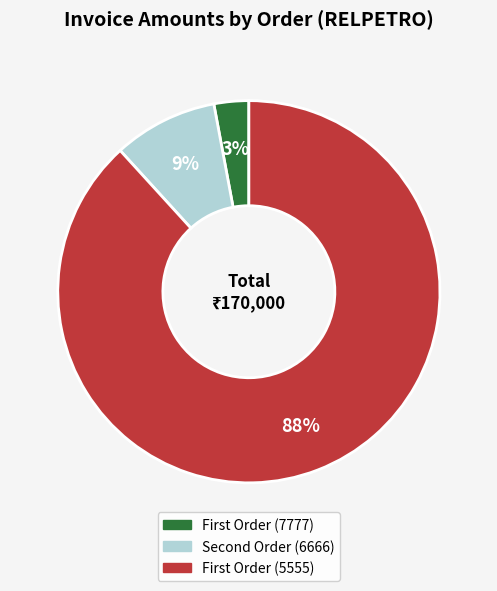

Which category has the biggest portion of the pie?

First Order (5555)